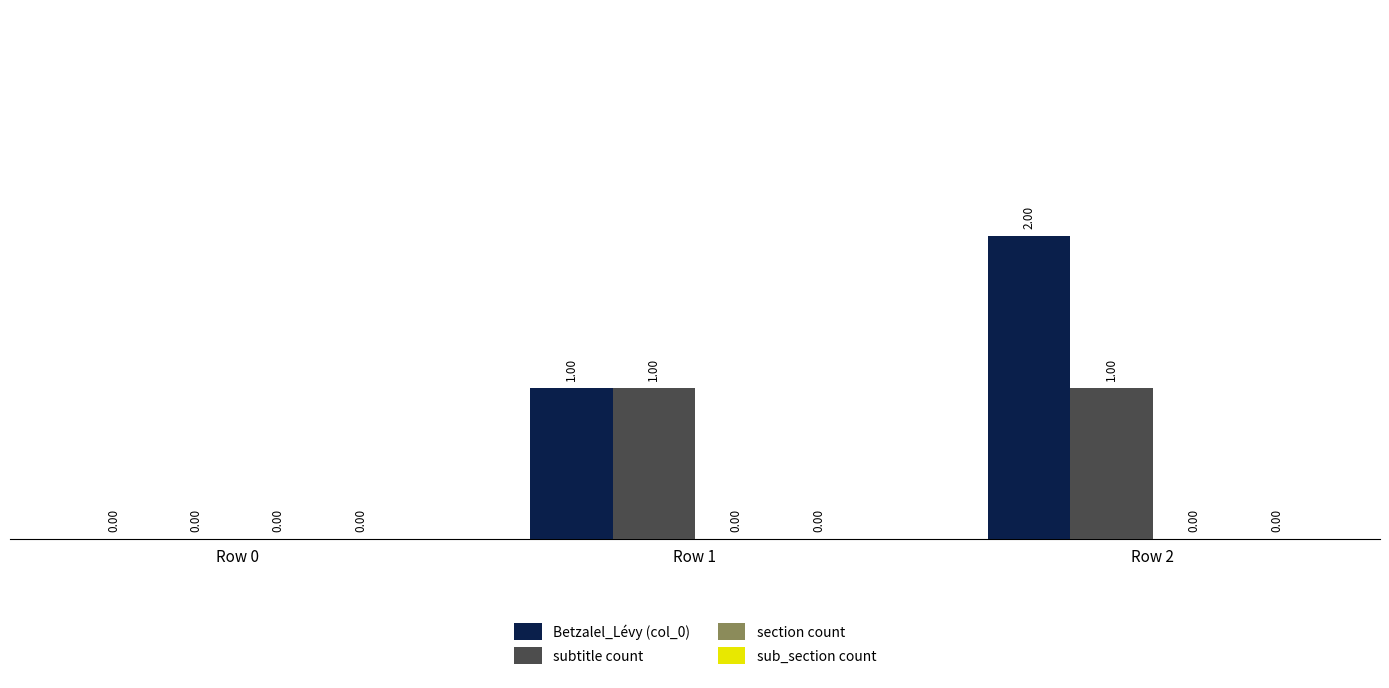

Between Row 1 and Row 2, which series saw the biggest shift?

Betzalel_Lévy (col_0)